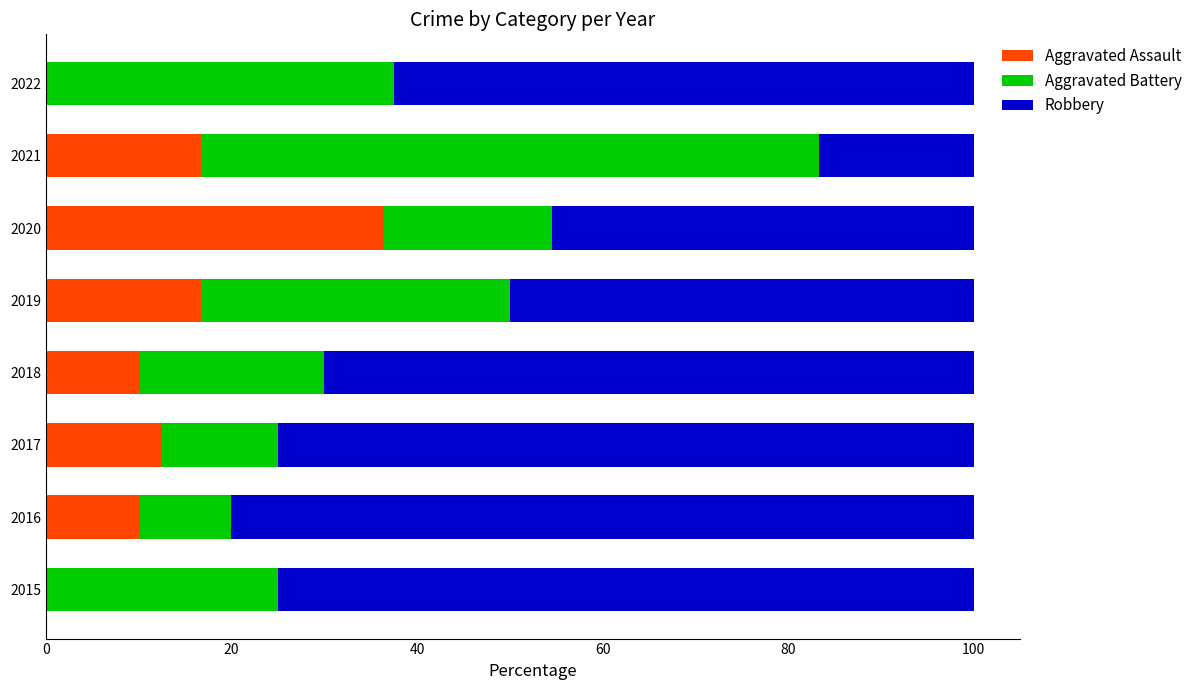

What is the average value of the Aggravated Assault series?

12.8